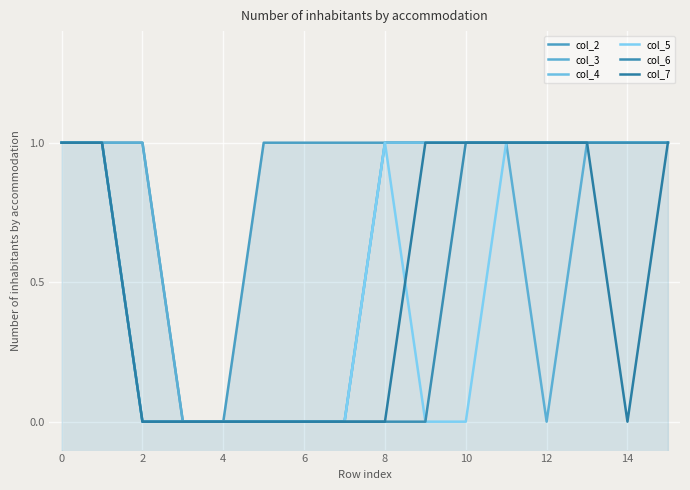

The value of col_3 at 4 is 0. True or false?

False